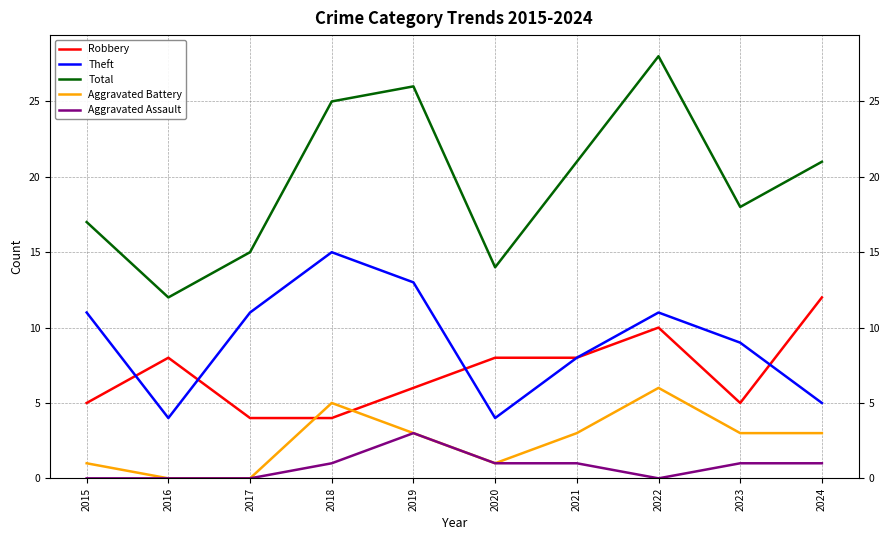

The value of Robbery at 2019 is 1. True or false?

False